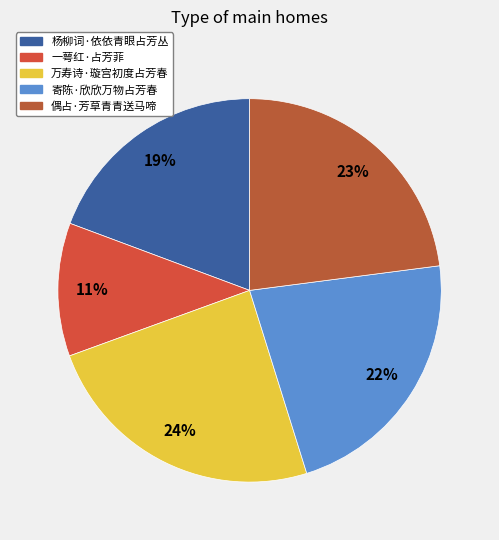

Approximately how many times larger is the value at 一萼红·占芳菲 compared to 寄陈·欣欣万物占芳春?

0.5